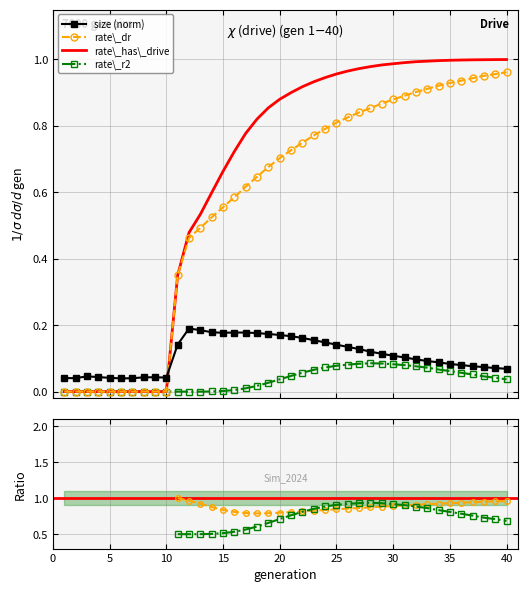

Which series has the widest spread of values?

rate_has_drive